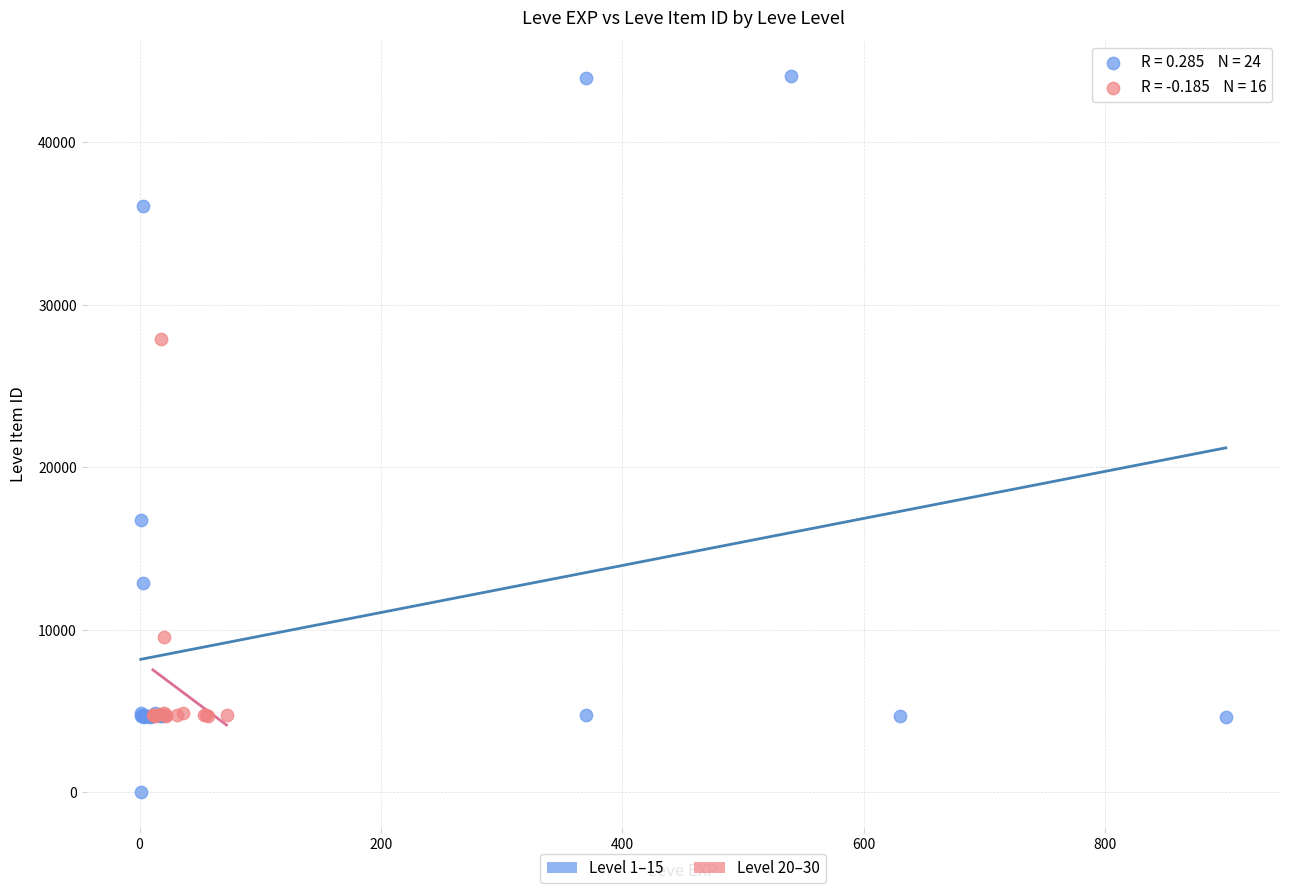

Which series has the largest Y range (max minus min)?

Level 1–15